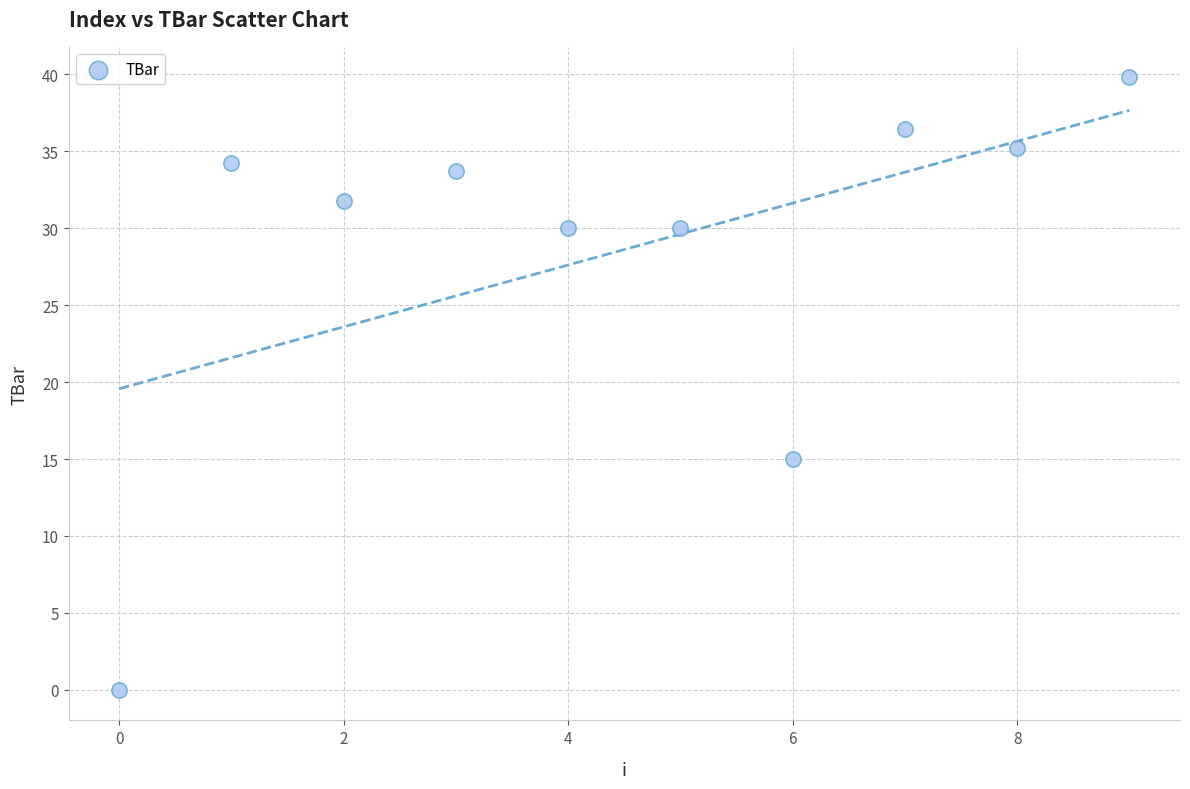

What Y value in the scatter plot is closest to 19?

15.0